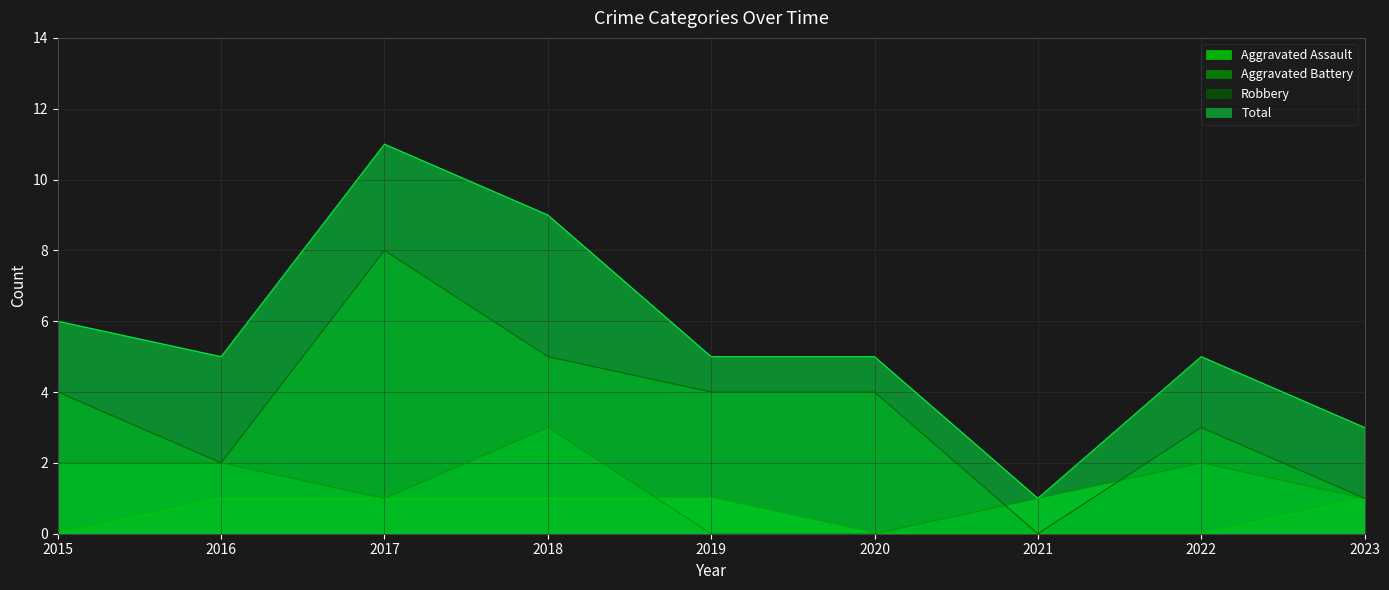

How many values in the Aggravated Assault series are below 1?

4